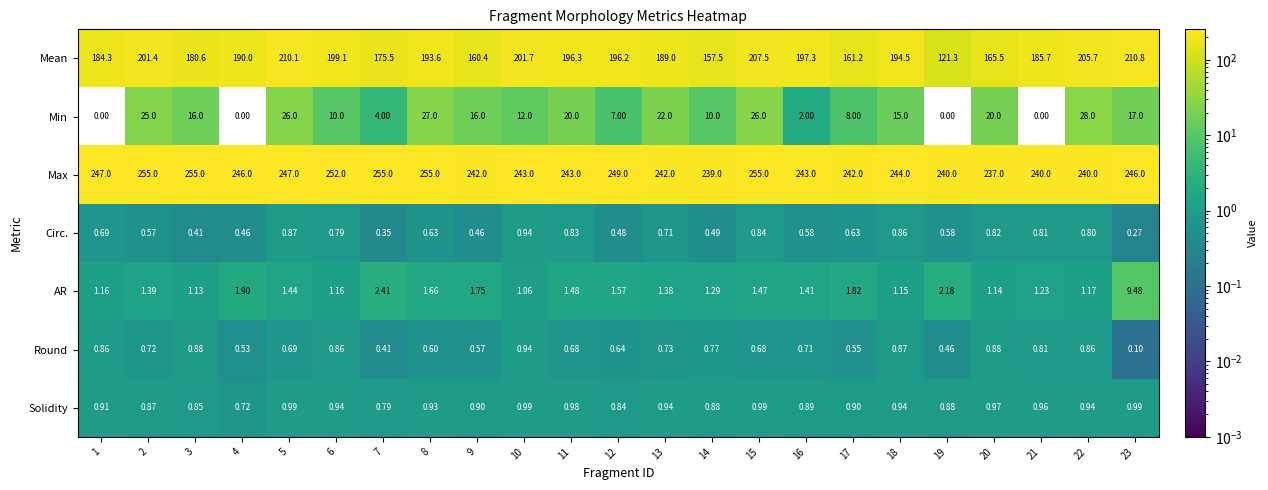

Which series has the largest total across all categories?

Max